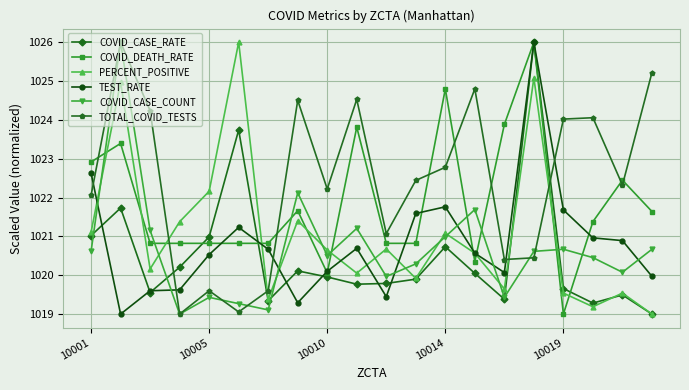

How many categories are shown in the chart?

20